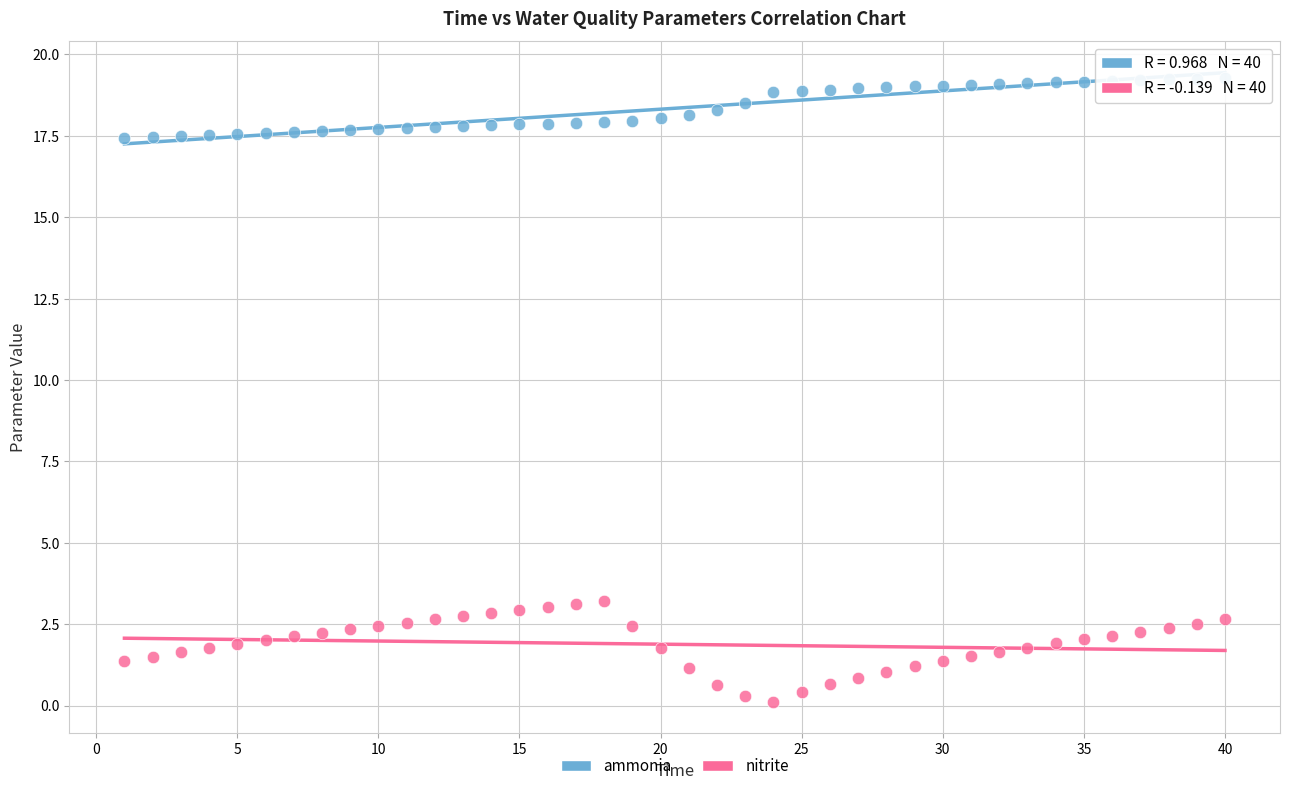

Across all data points, what is the range of X values (max minus min)?

39.0